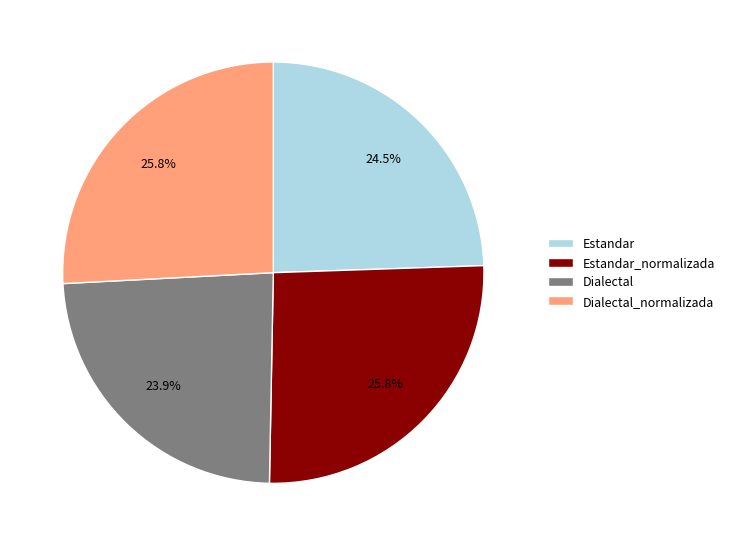

Approximately how many times larger is the value at Estandar compared to Dialectal?

1.0